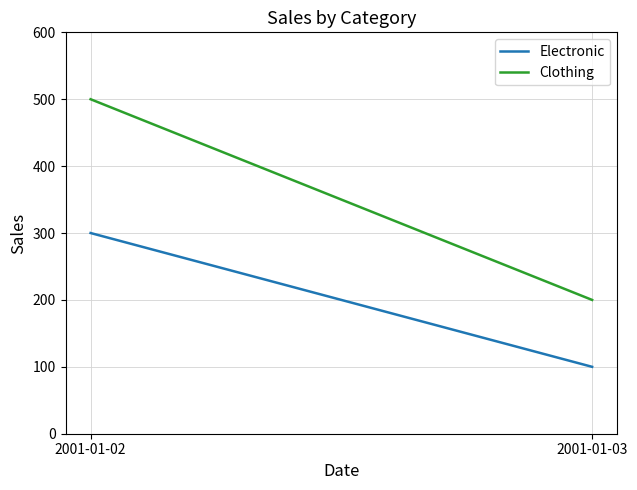

How many values in the Clothing series are below 500?

1